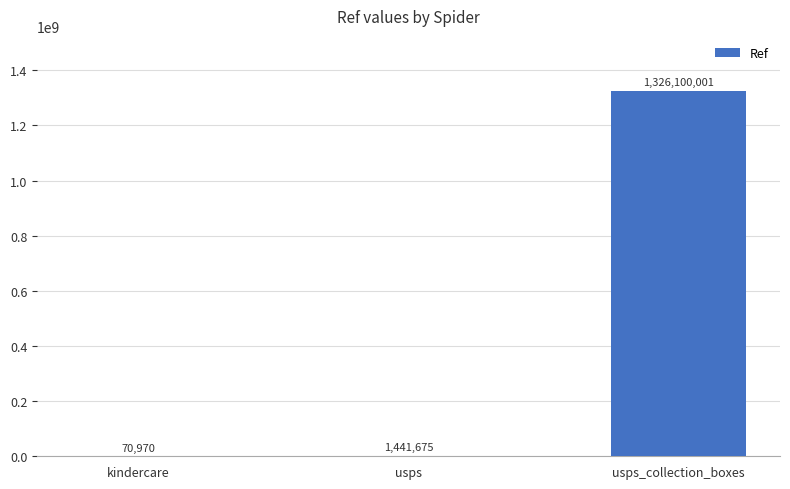

At which category does the chart reach its peak across all series?

usps_collection_boxes